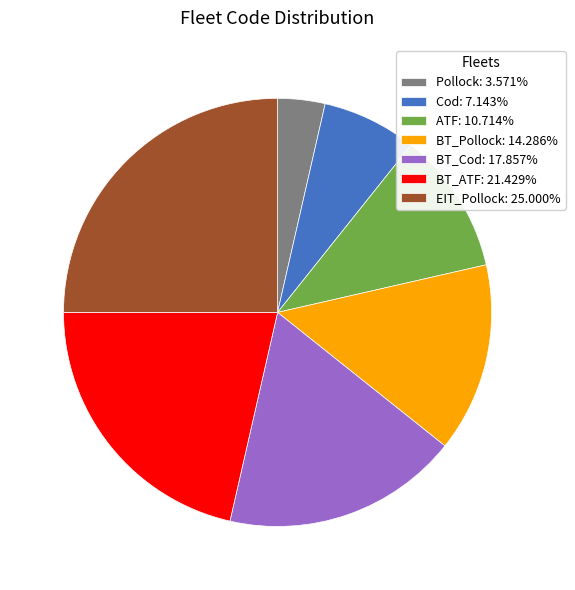

Count the number of slices in the pie.

7